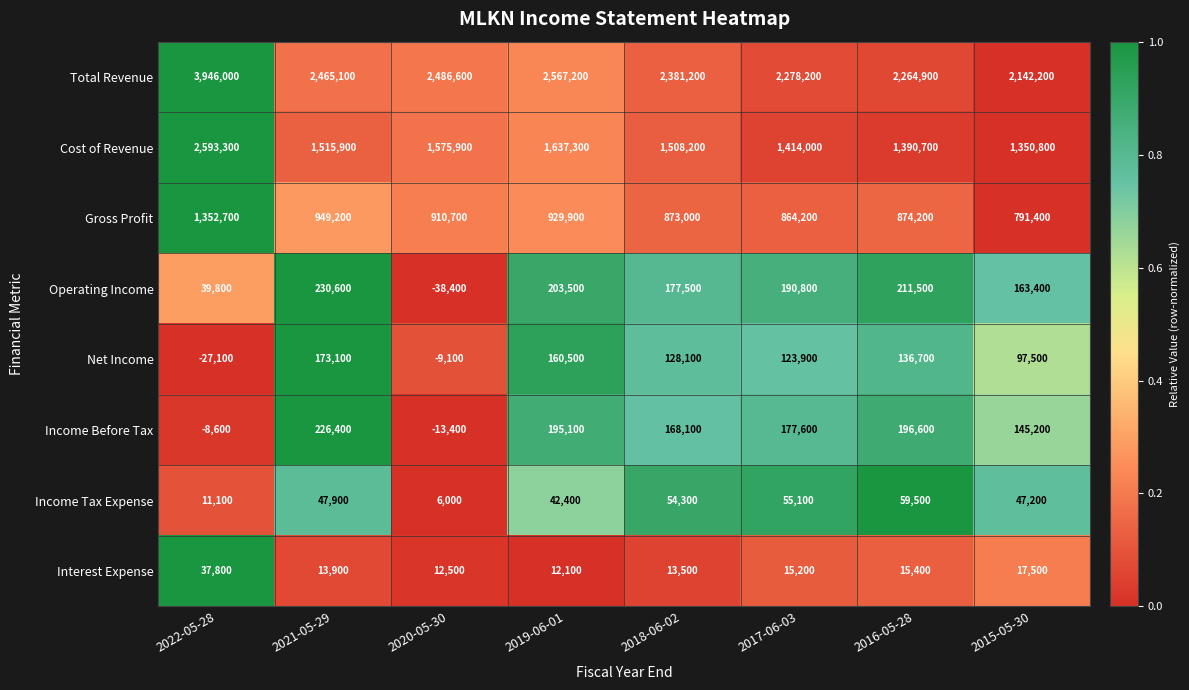

Which series changed the most between 2016-05-28 and 2015-05-30?

Total Revenue